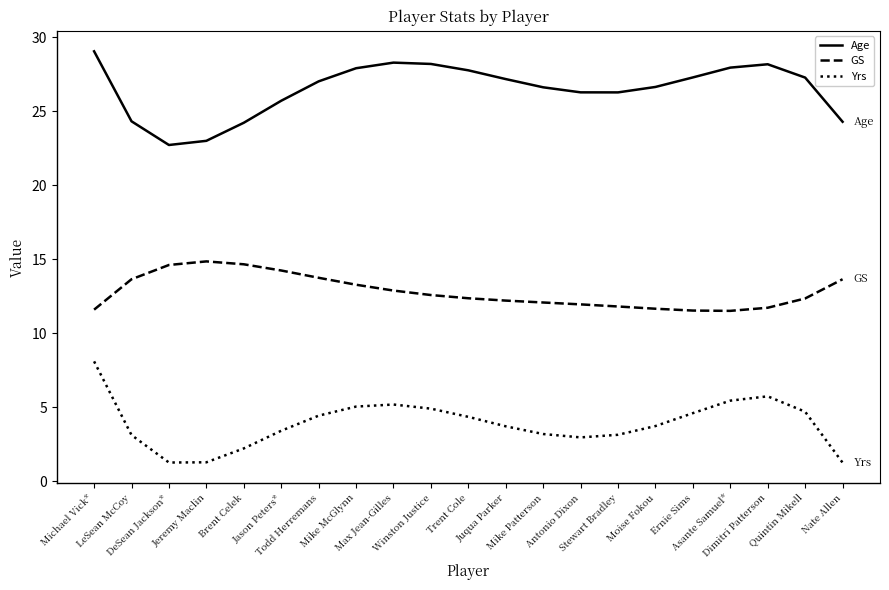

What is the average value of the GS series?

12.8